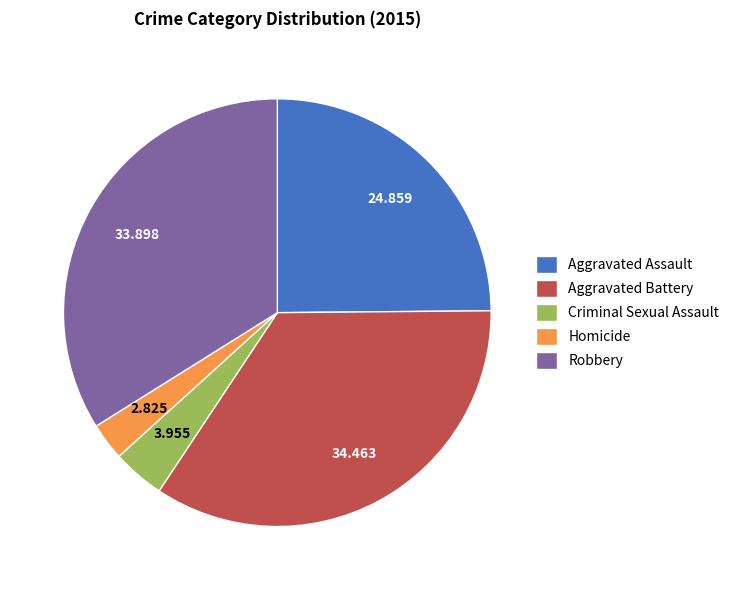

Combined, do Homicide and Aggravated Battery account for over 50%?

No